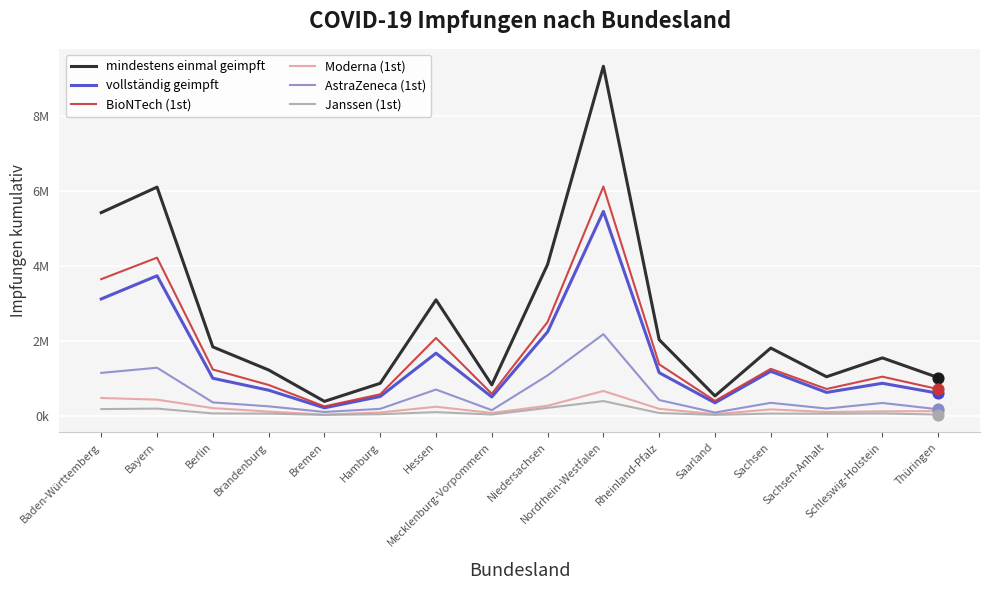

Which series has the largest total across all categories?

mindestens einmal geimpft